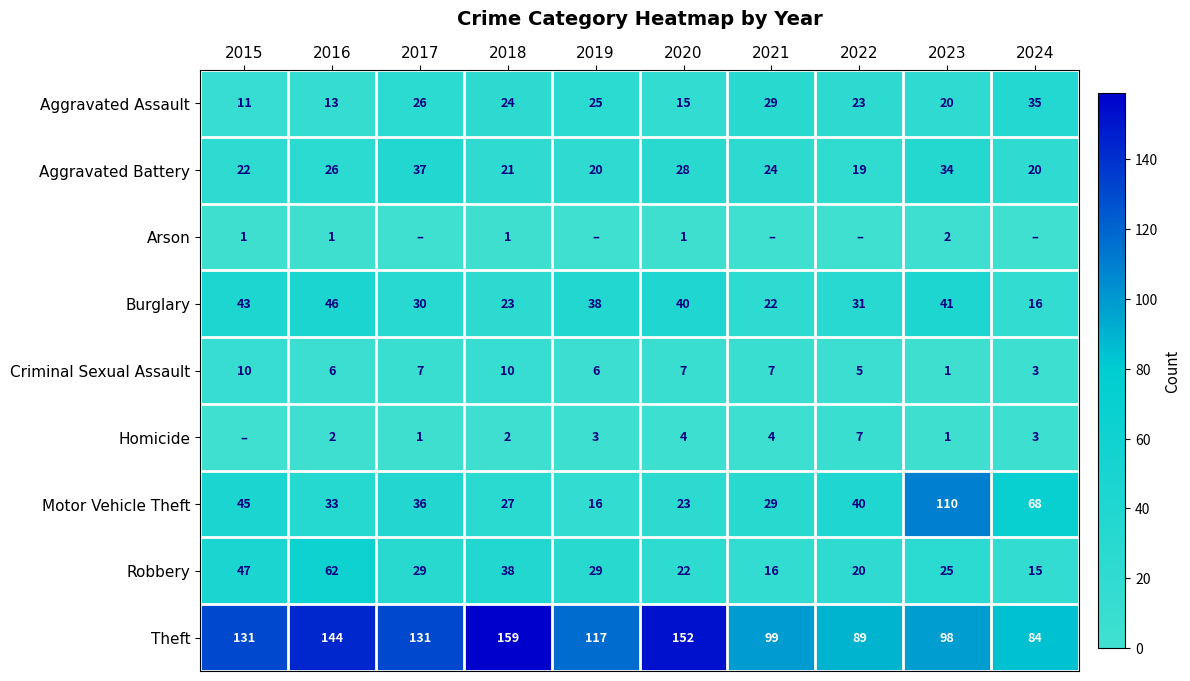

At 2016, list the series in order from largest to smallest.

Theft, Robbery, Burglary, Motor Vehicle Theft, Aggravated Battery, Aggravated Assault, Criminal Sexual Assault, Homicide, Arson